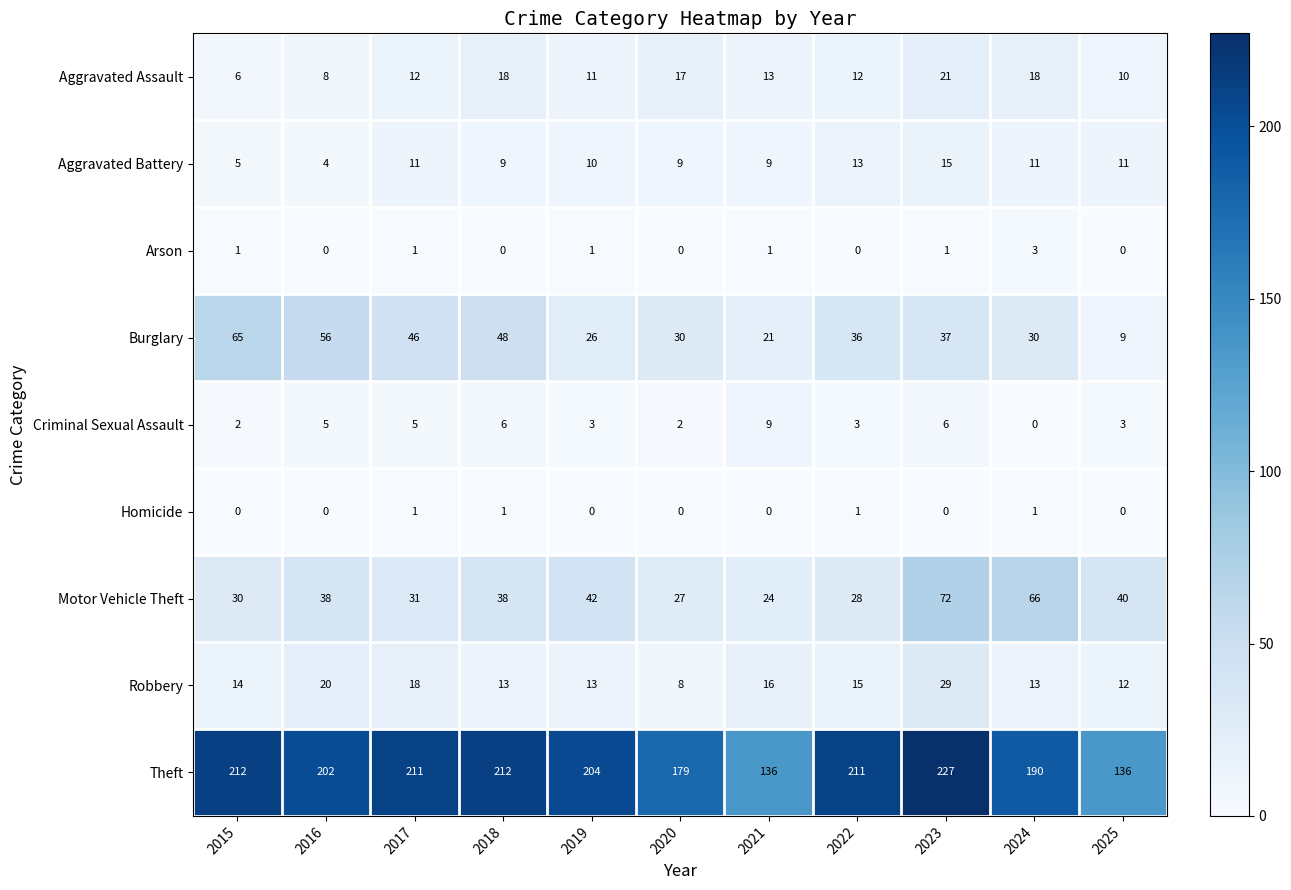

How many categories are shown in the chart?

11